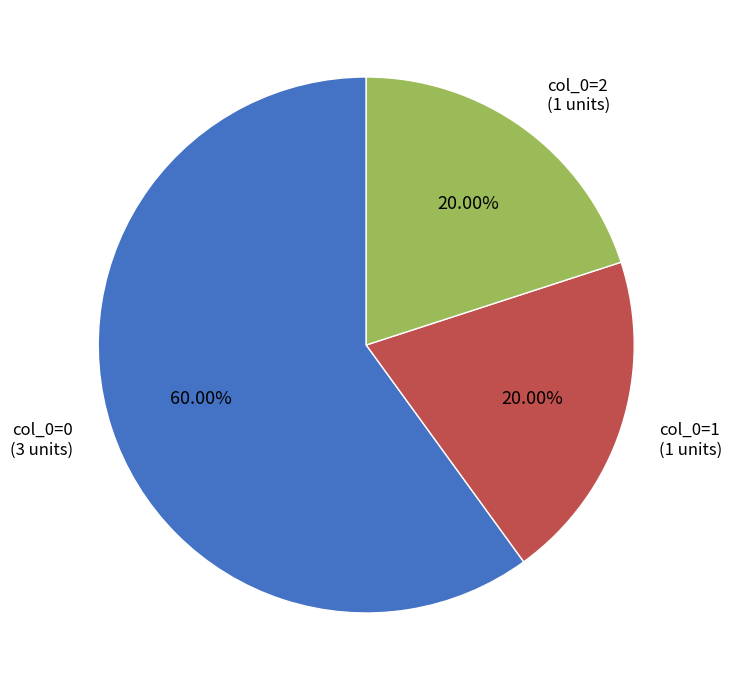

Does any single category account for the majority?

Yes